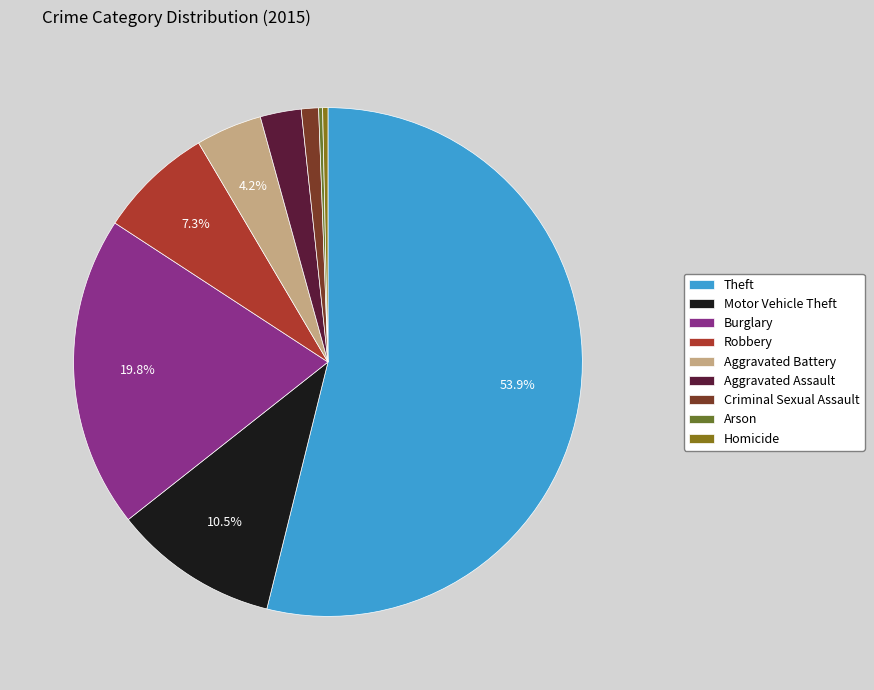

Is there any slice that represents more than half of the pie?

Yes